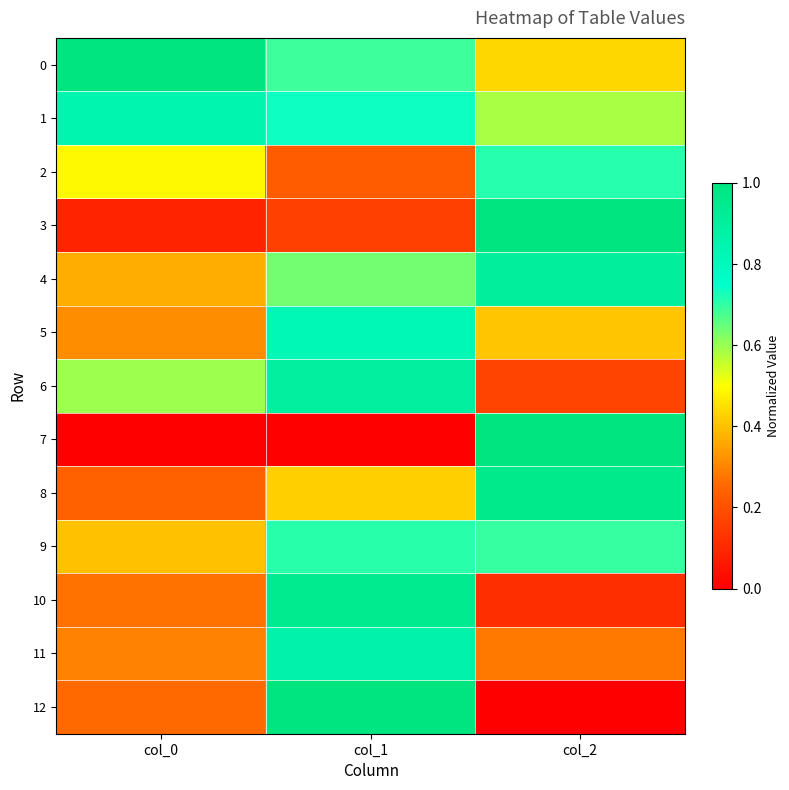

Which series has the largest total across all categories?

1